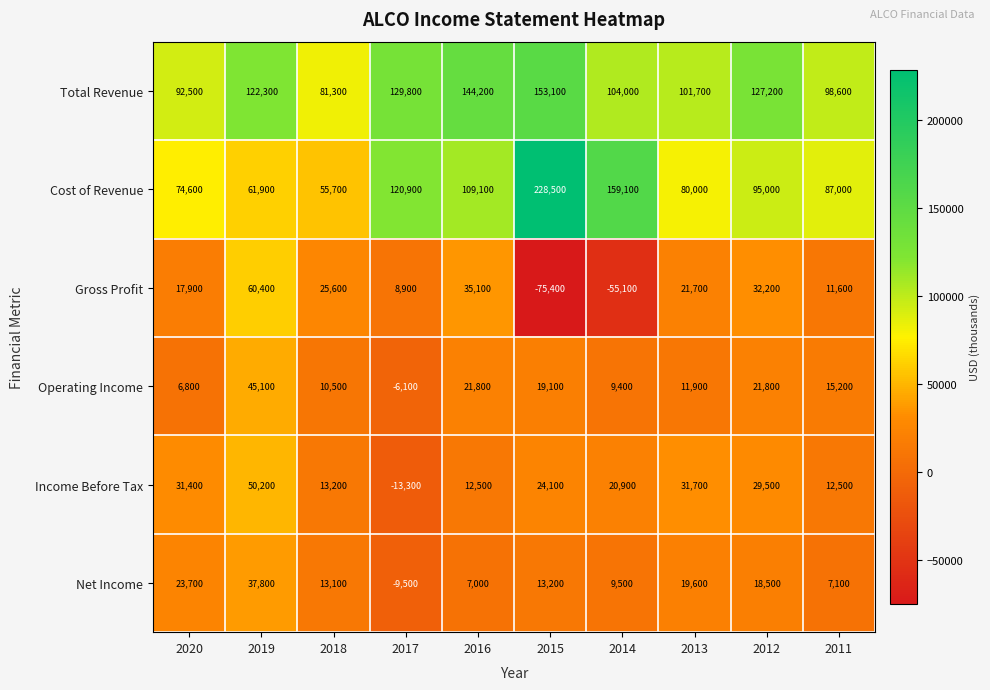

The value of Gross Profit at 2019 is 60400. True or false?

True